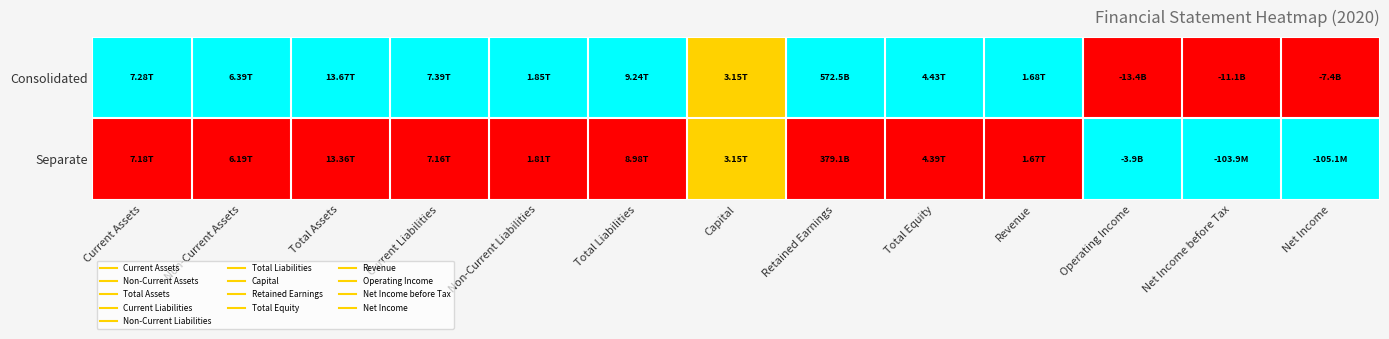

Which series has the widest spread of values?

Consolidated